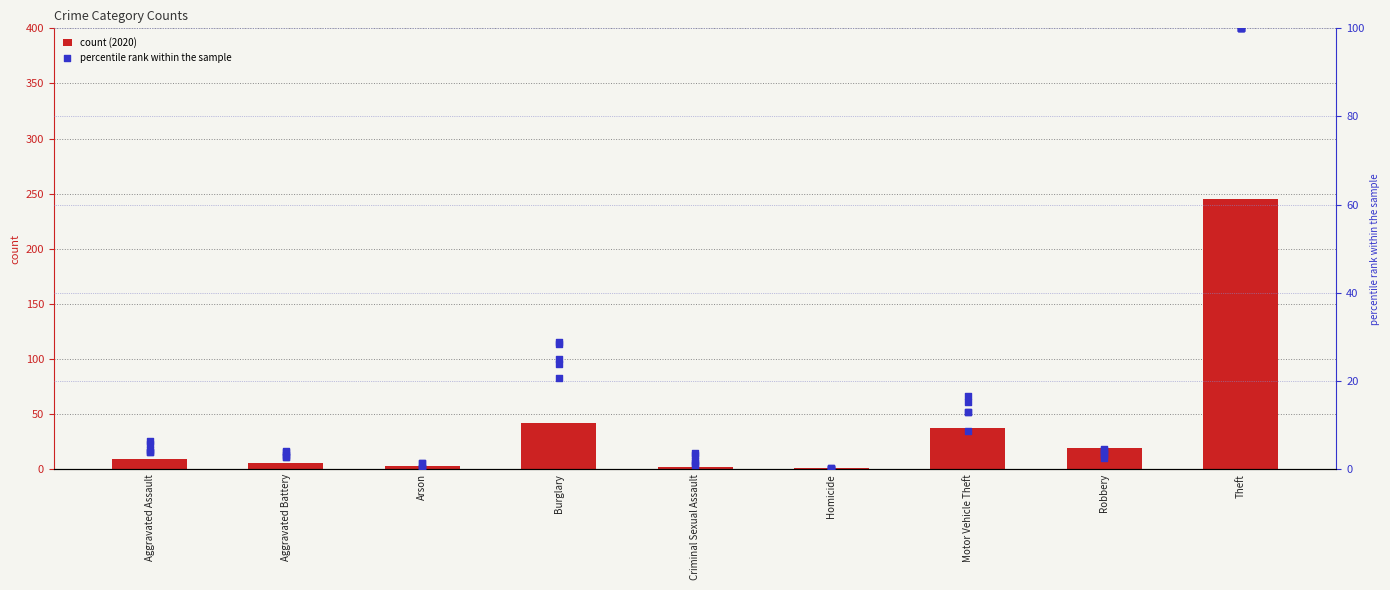

Is the value of percentile rank (2017) at Criminal Sexual Assault greater than the value of percentile rank (2016) at Aggravated Assault?

No